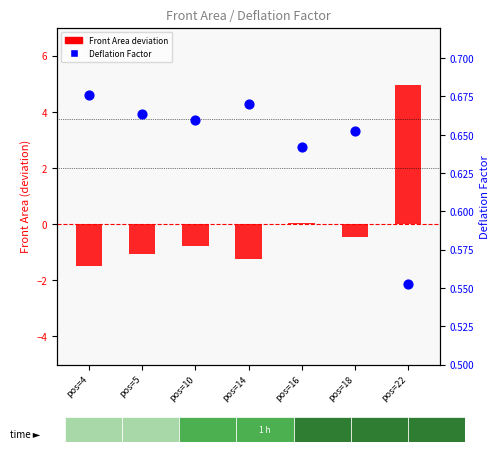

Which series has the largest Y range (max minus min)?

Front Area (deviation from mean)